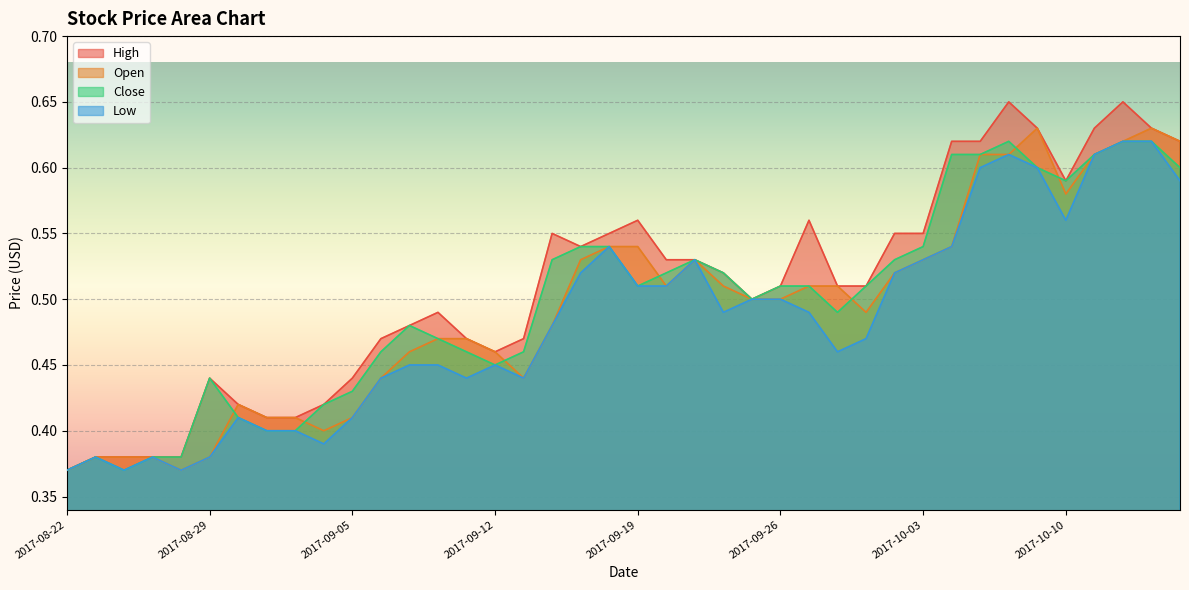

Is it true that High equals 0.1 at 2017-09-29?

False